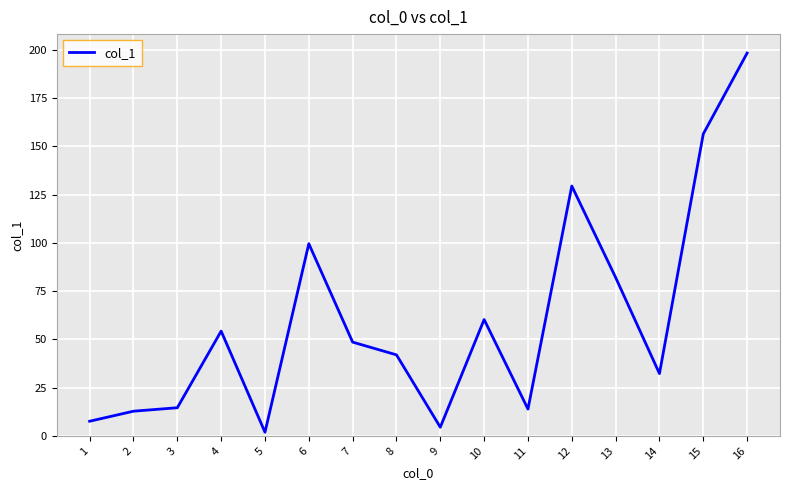

The chart shows a value of 156.5 at 15. True or false?

True